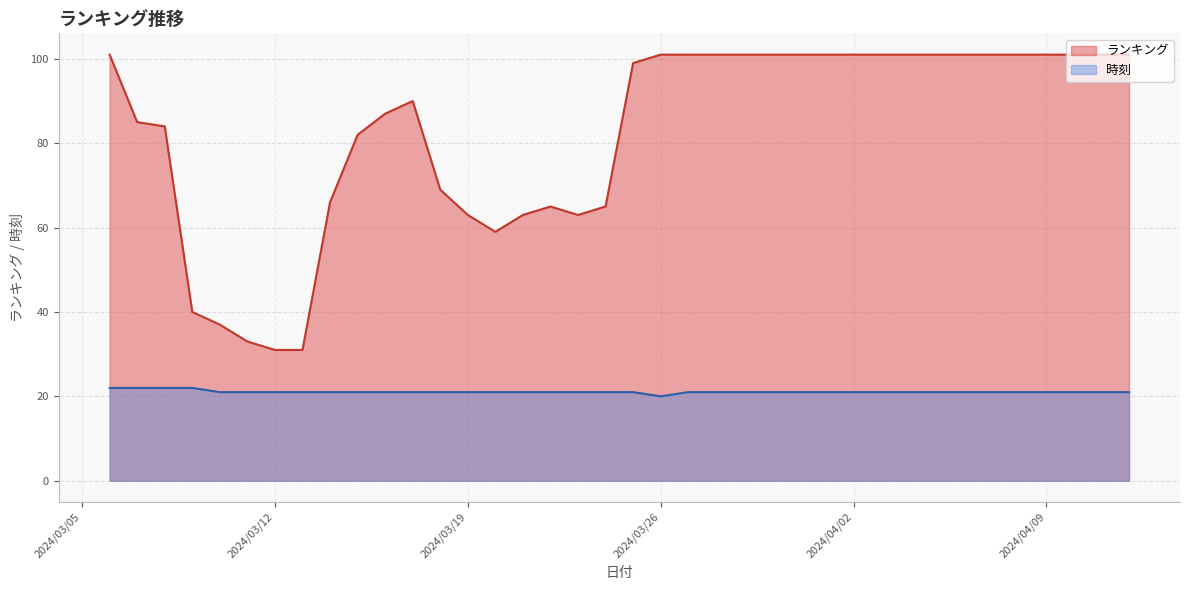

What is the total value across all series at 2024/03/20?

80